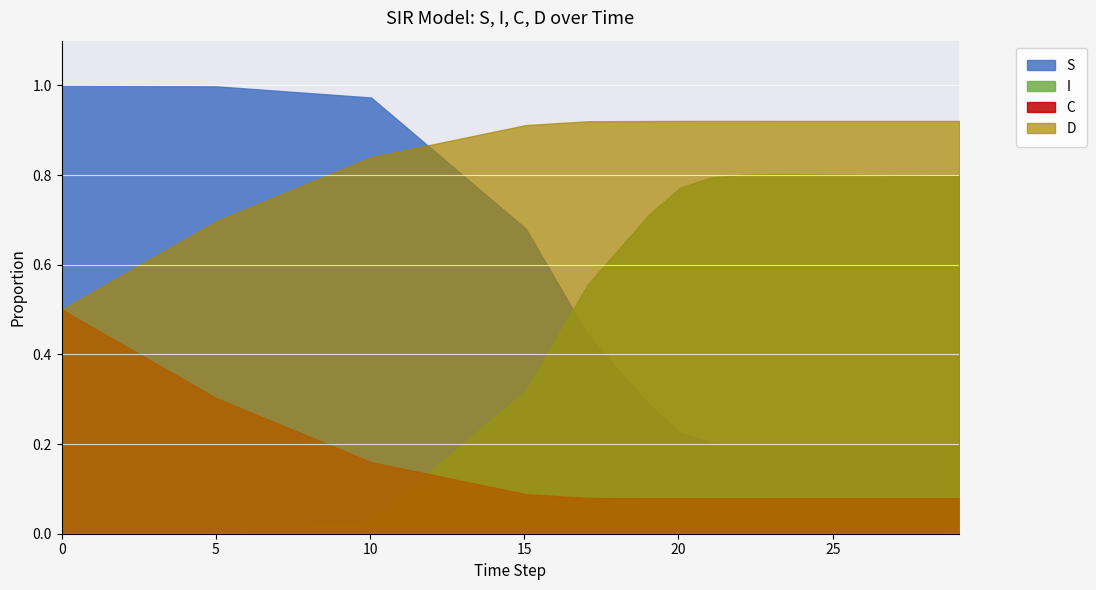

After their last crossing, which series has the higher values: S or D?

D